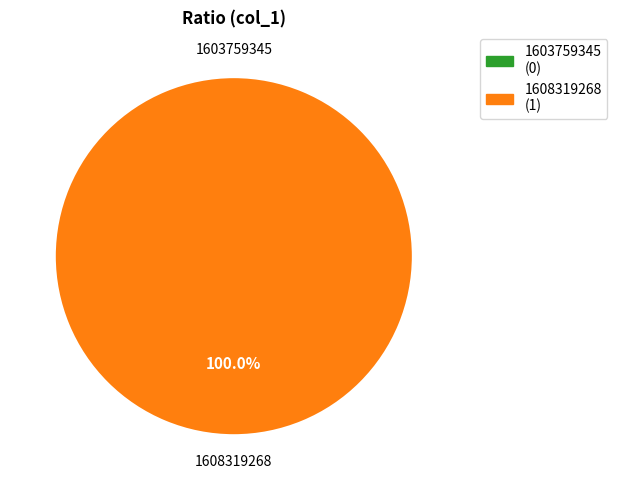

Which has a higher value, 1603759345 or 1608319268?

1608319268